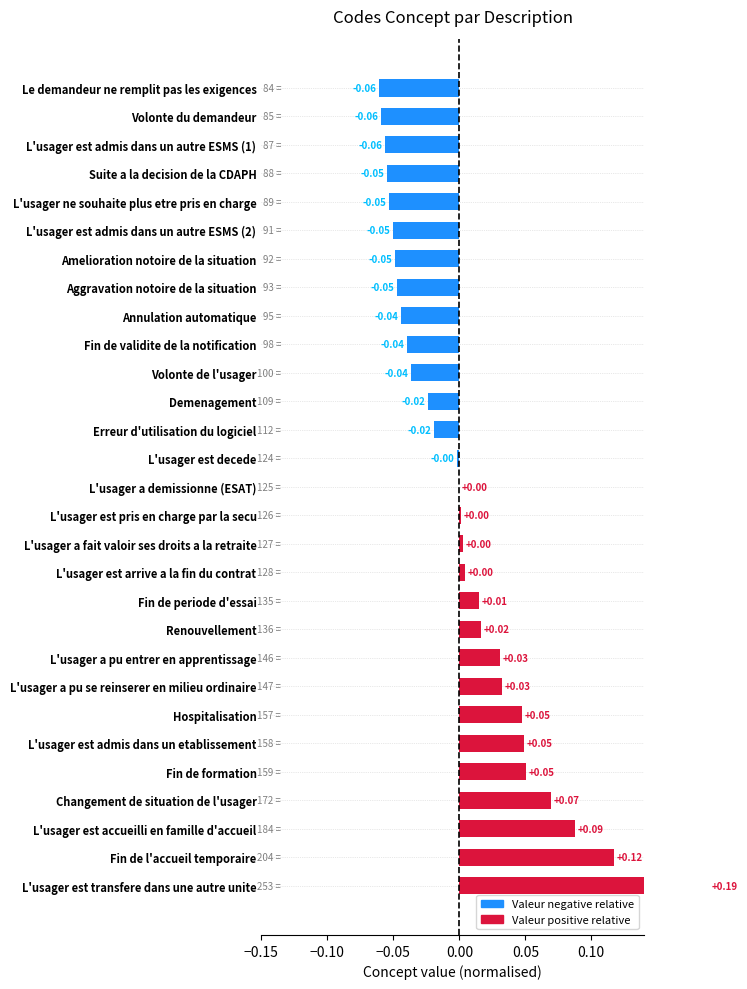

Is it true that the value at L'usager a demissionne (ESAT) is 0.0?

True